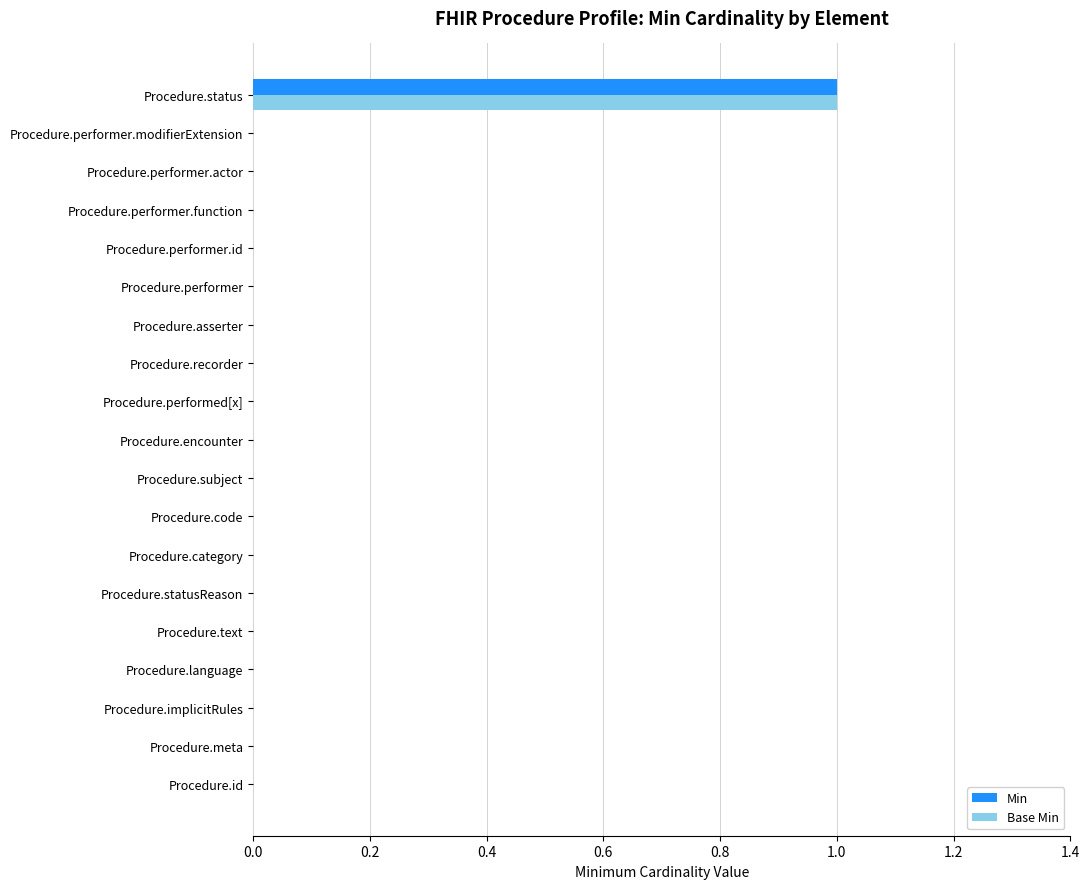

Is the value of Base Min at Procedure.status greater than the value of Min at Procedure.recorder?

Yes